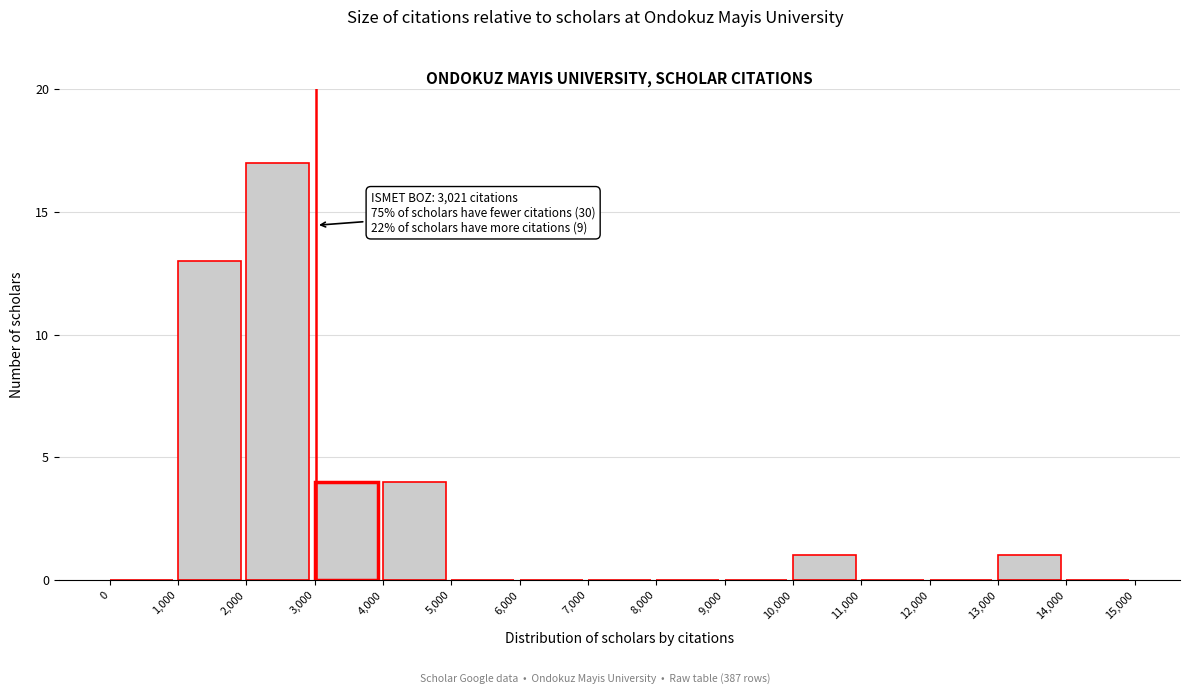

Over which range of the x-axis is the bar tallest?

2,000 to 3,000